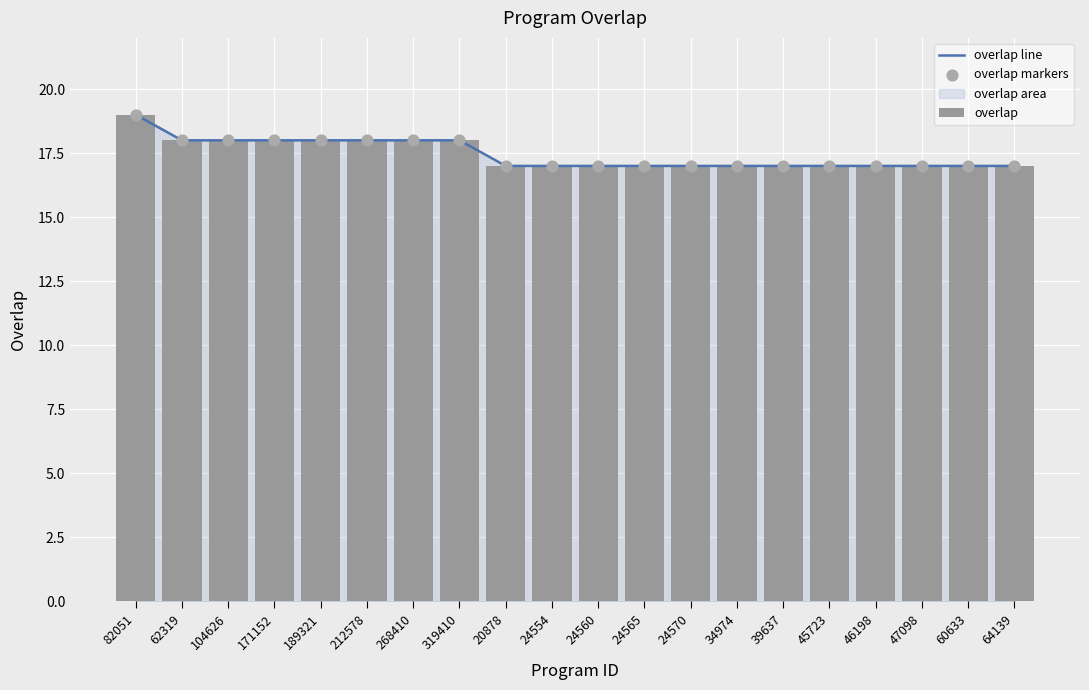

At which category is the sum across all series the highest?

82051